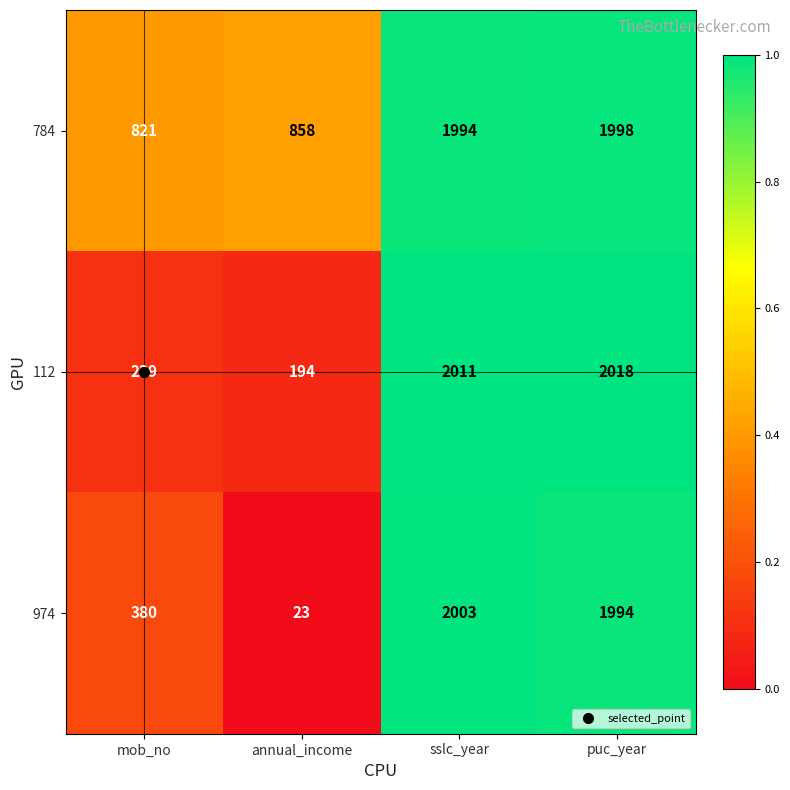

Is the value of 974 at sslc_year greater than the value of 784 at annual_income?

Yes